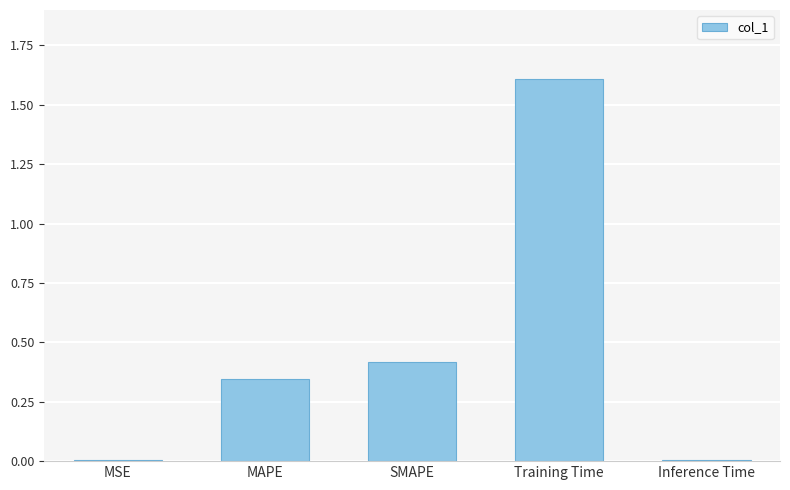

What is the sum of all values?

2.4